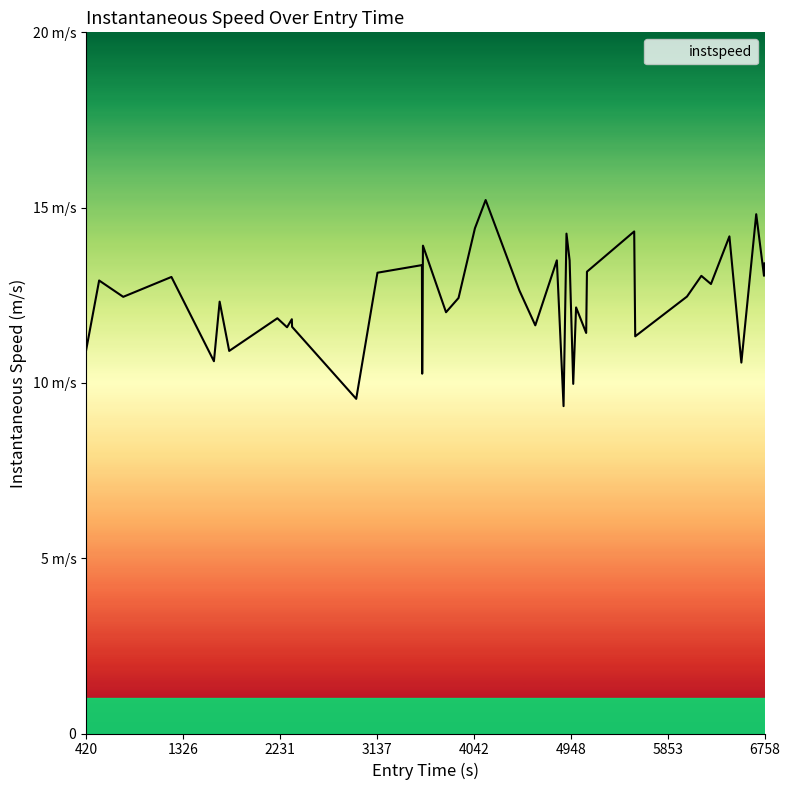

Is this an area chart (filled region under the line)?

No